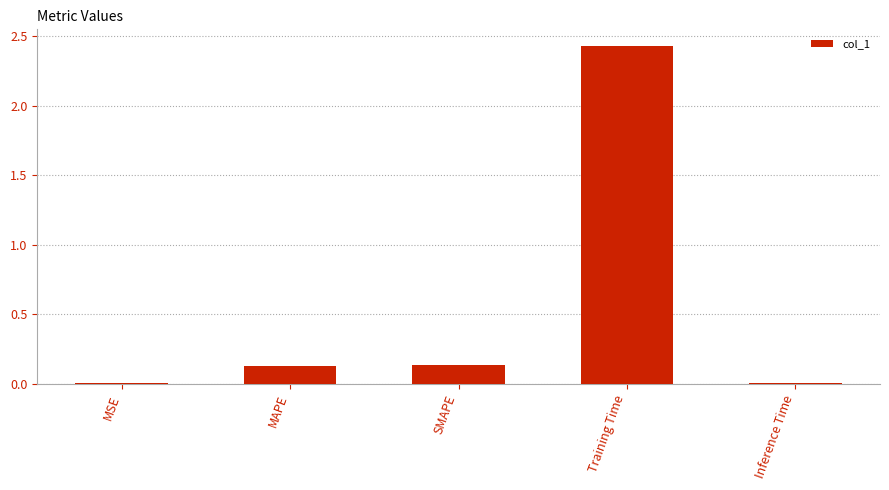

What is the sum of the values at SMAPE and MAPE?

0.3